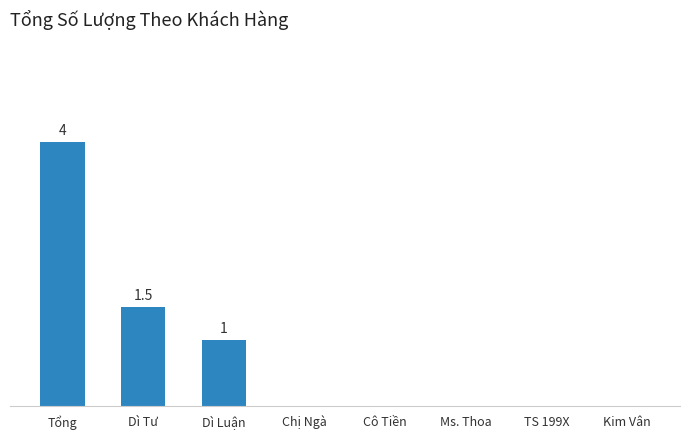

Are the bars horizontal?

No